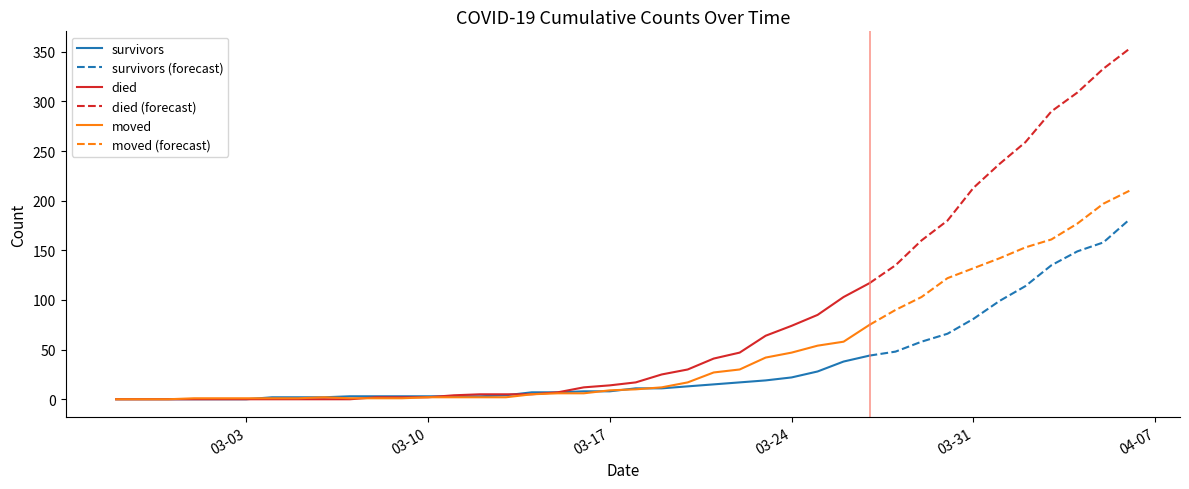

Which series changed the most between 2020-03-10 and 2020-03-22?

died